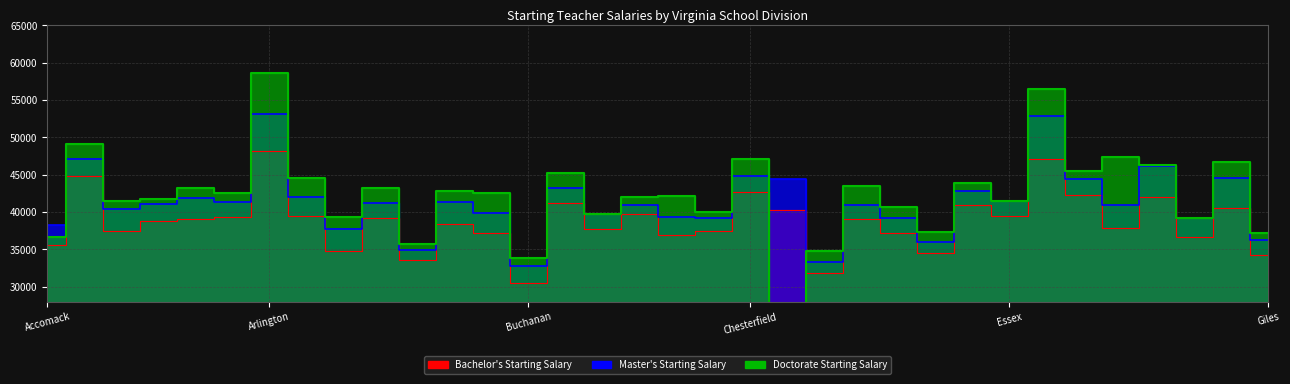

What is the label of the 13th point from the right?

Craig